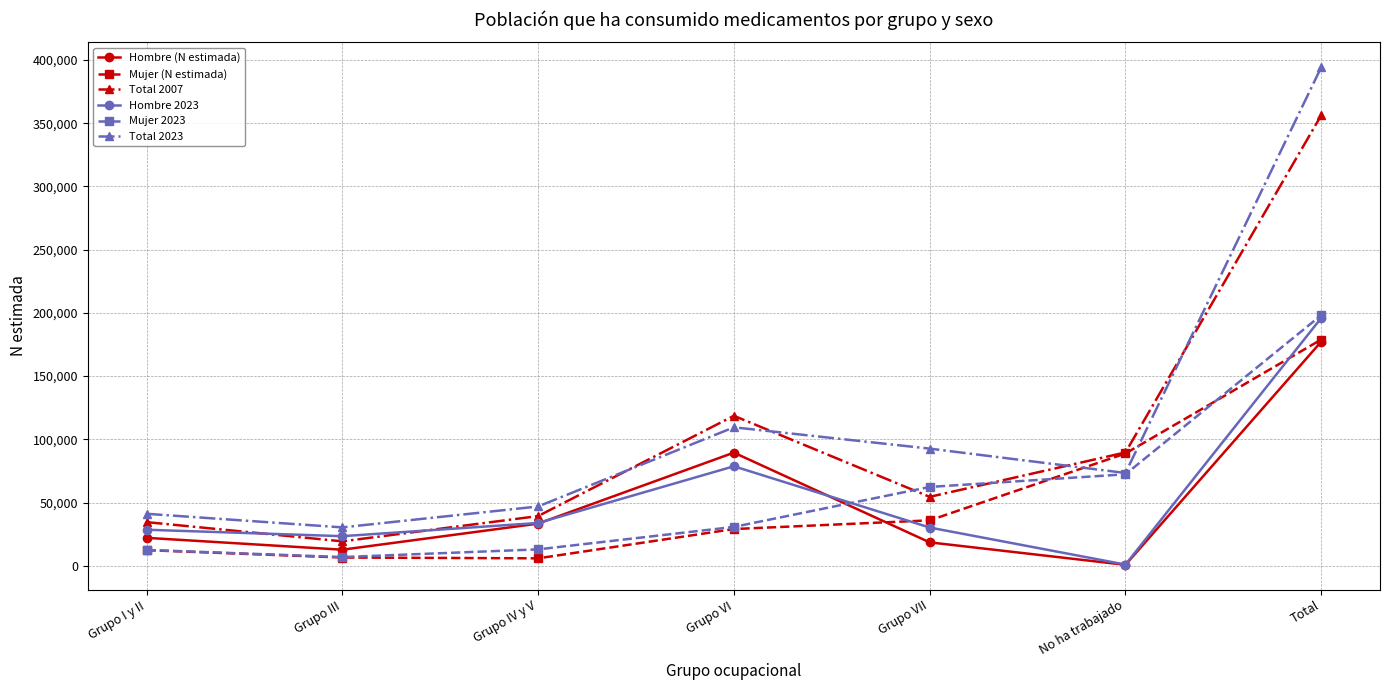

The value of Mujer 2023 at No ha trabajado is 49733. True or false?

False